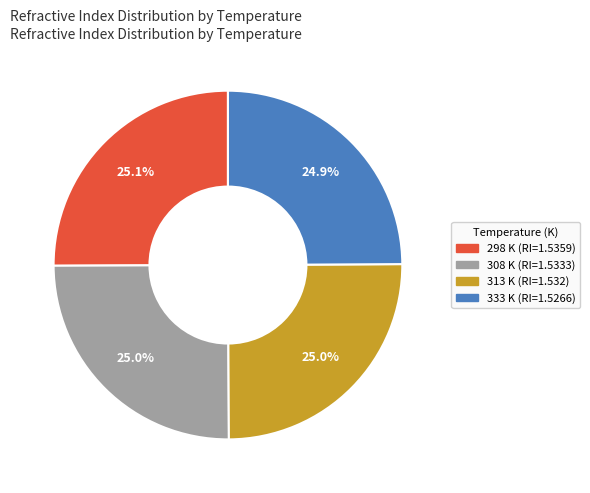

Count the number of slices in the pie.

4